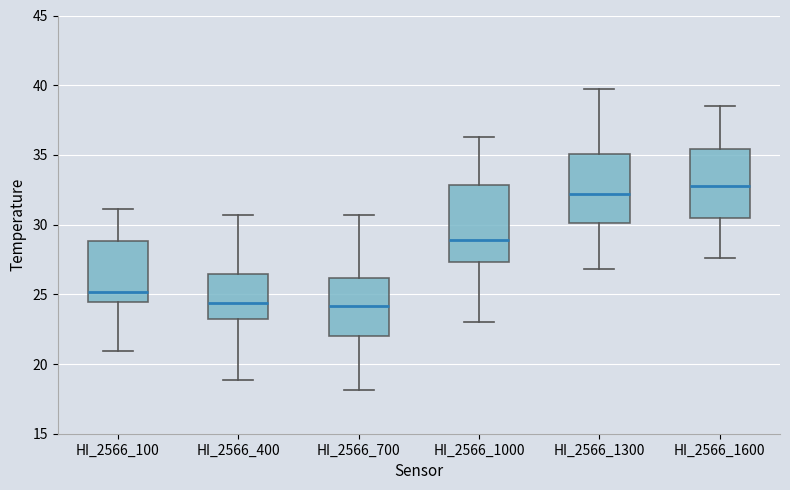

Comparing the boxes themselves (not the whiskers), which one is the tallest?

HI_2566_1000